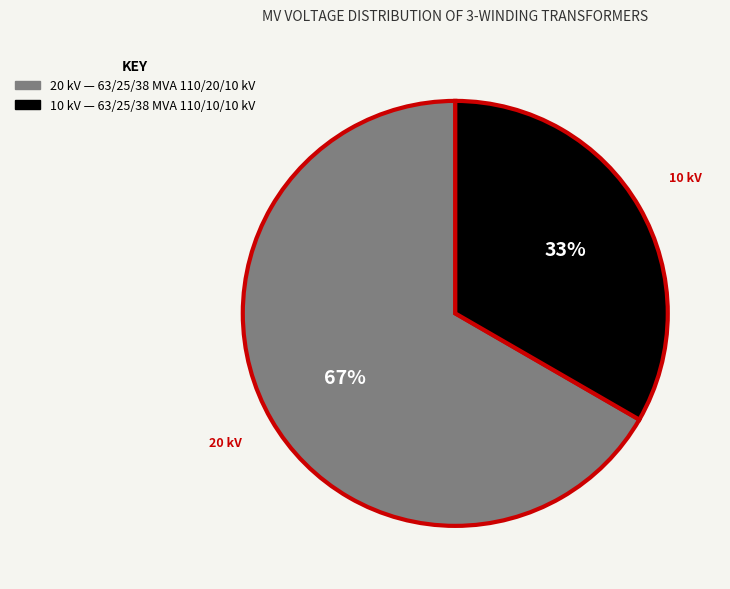

Does any single category account for the majority?

Yes